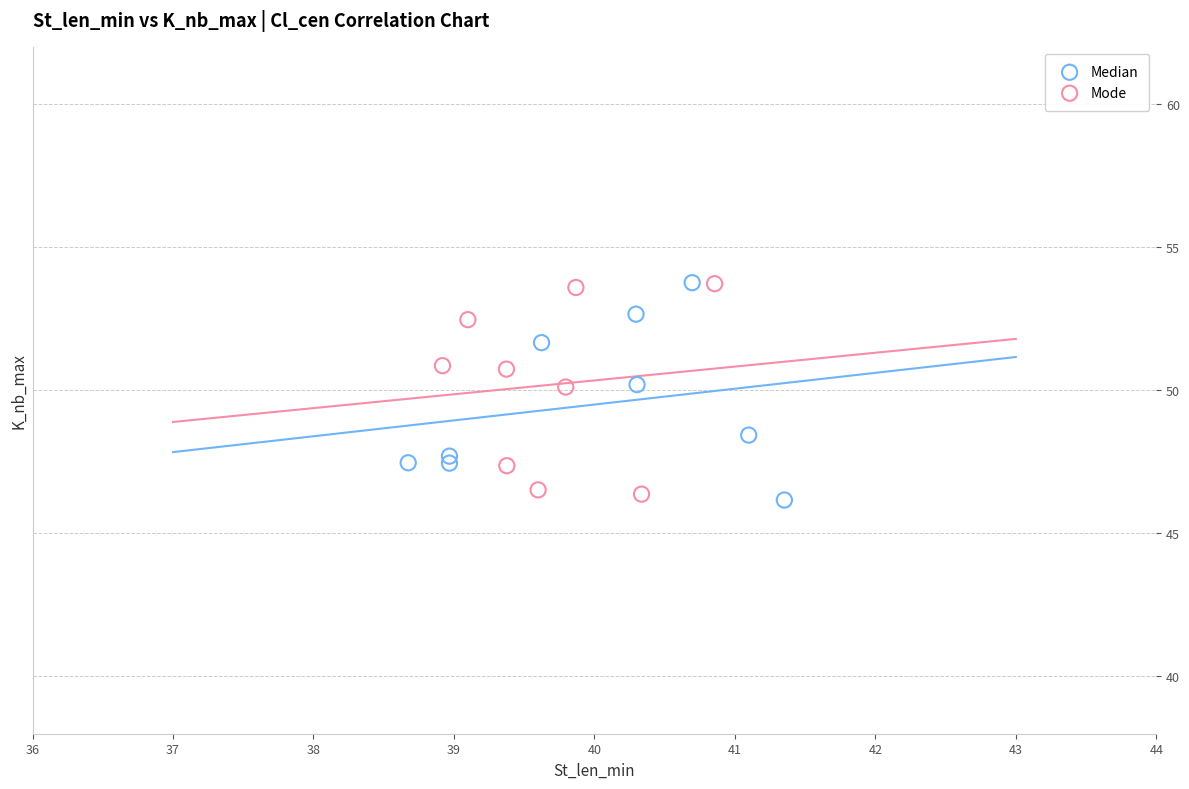

What are all the series names shown in the legend?

Median, Mode